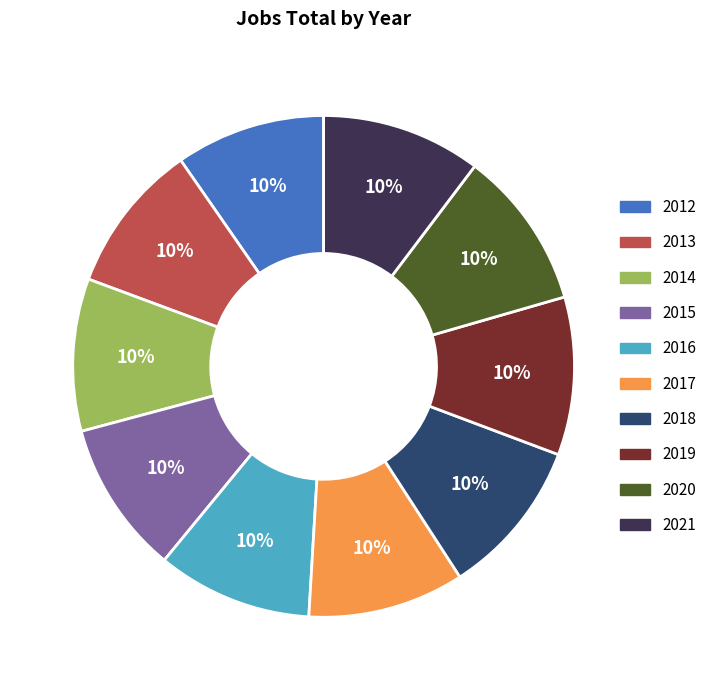

Approximately how many times larger is the value at 2018 compared to 2019?

1.0